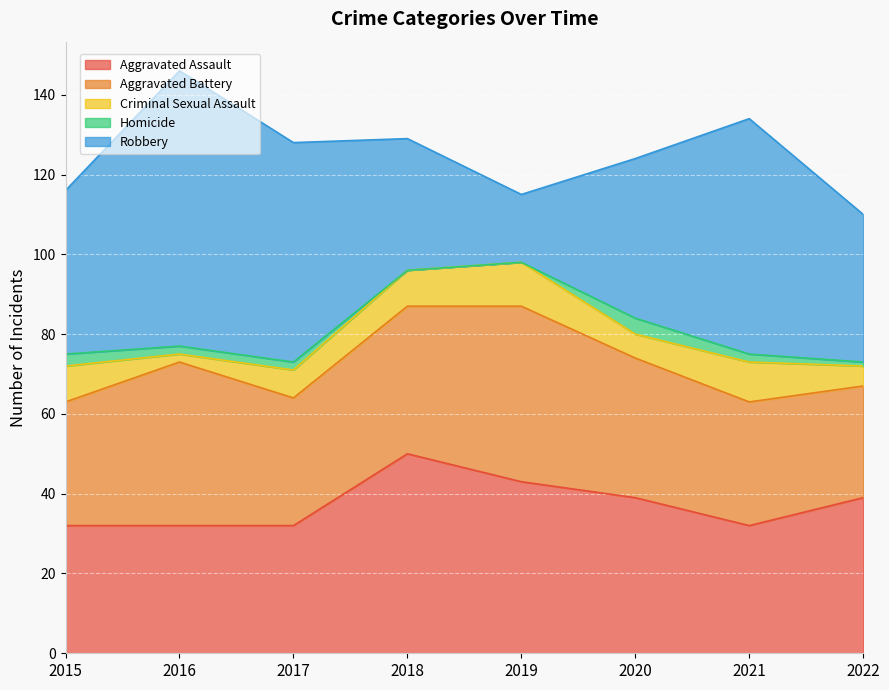

What is the value of the Aggravated Assault point at the 1st from the left?

32